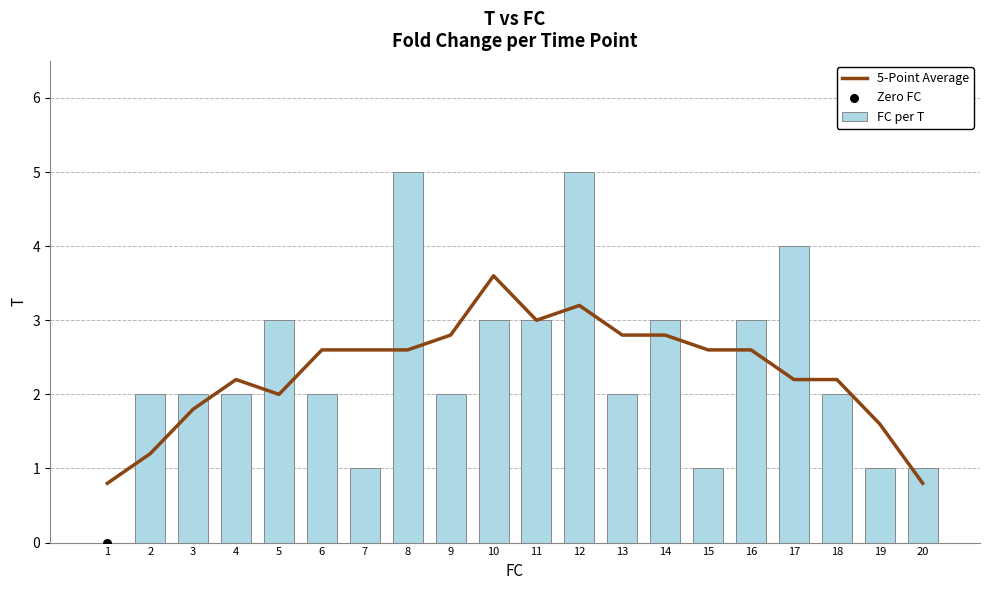

Is the value of 5-Point Average at 1 greater than the value of FC per T at 10?

No